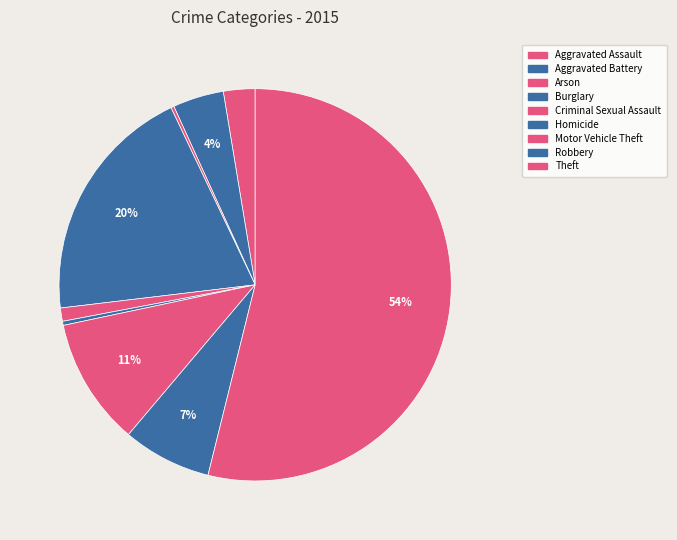

What percentage is the Robbery slice, to the nearest percent?

7%